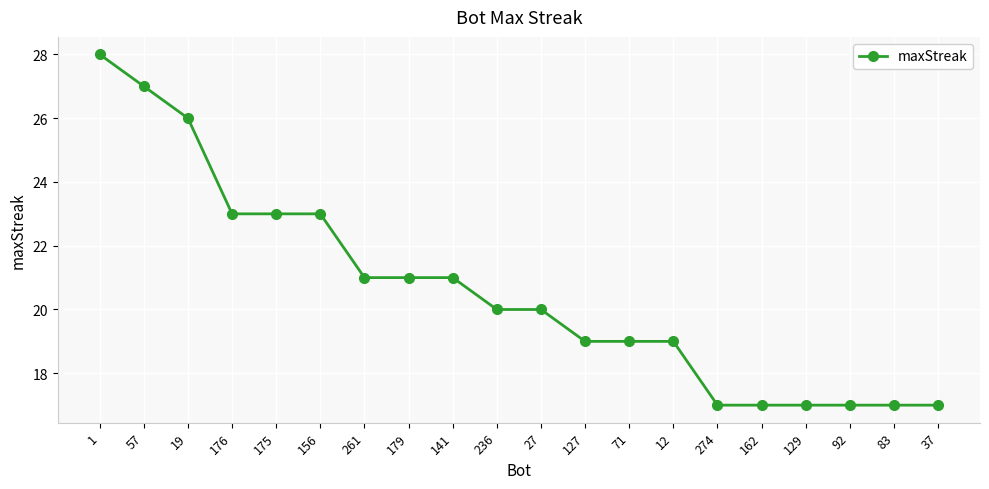

Reading left to right, list all the values displayed in this chart.

1=28	57=27	19=26	176=23	175=23	156=23	261=21	179=21	141=21	236=20	27=20	127=19	71=19	12=19	274=17	162=17	129=17	92=17	83=17	37=17